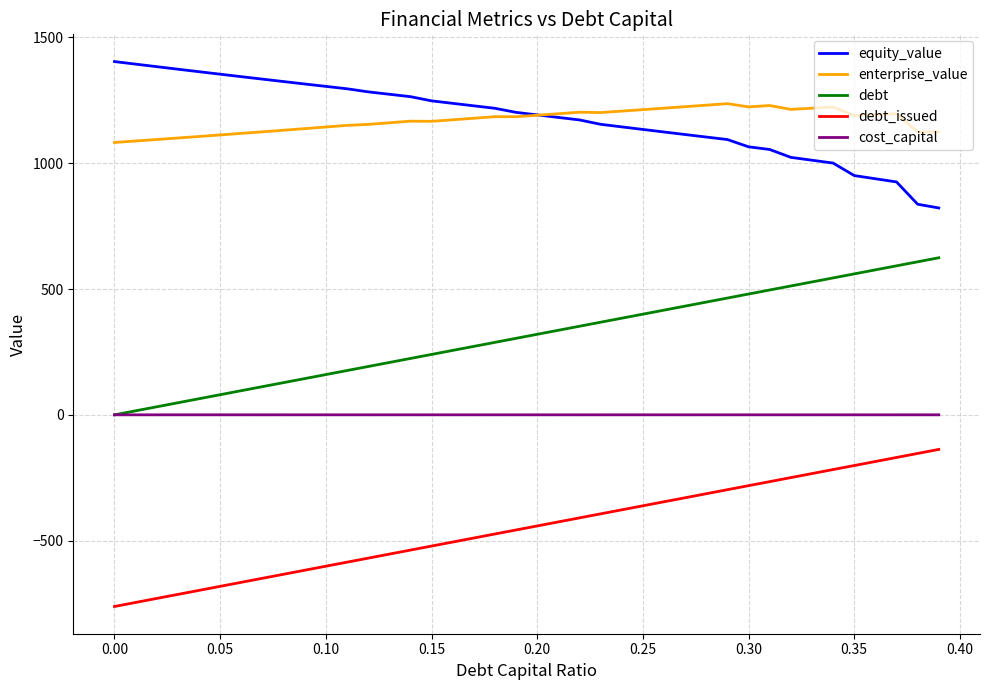

What is the minimum value shown in the chart?

-761.5